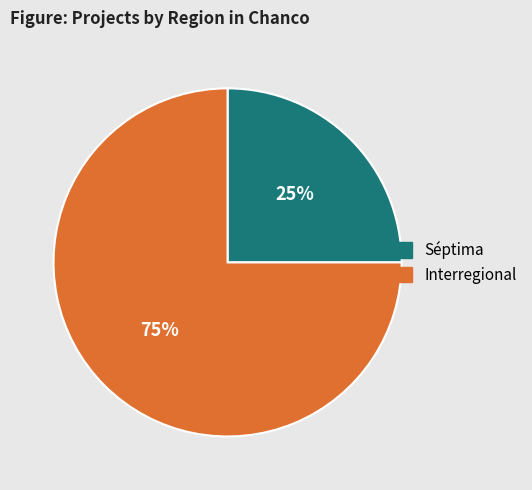

Does any single category account for the majority?

Yes